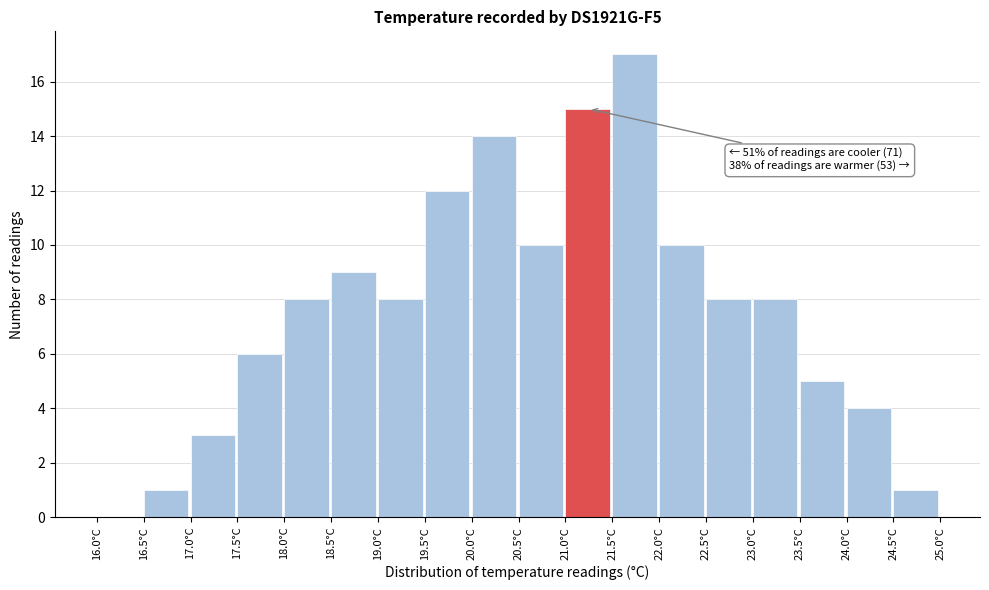

Over which range of the x-axis is the bar tallest?

21.5 to 22.0